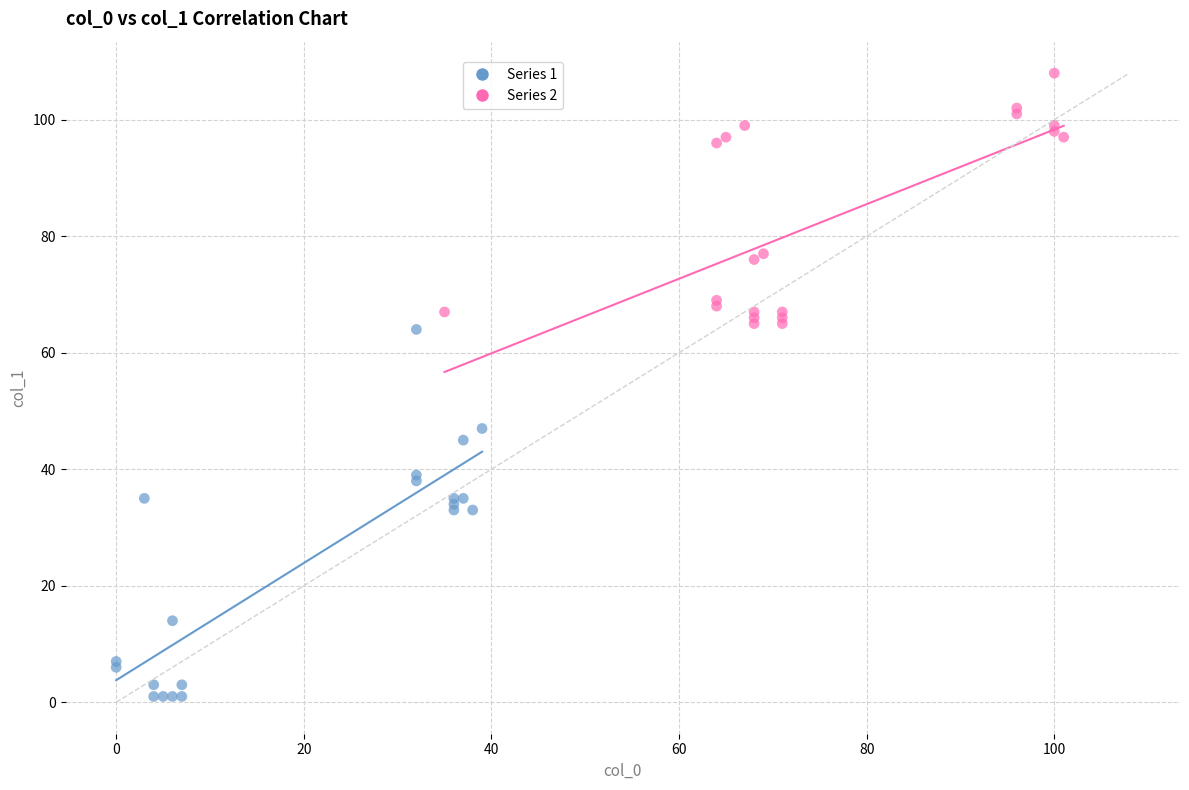

Which series reaches the maximum Y coordinate?

Series 2